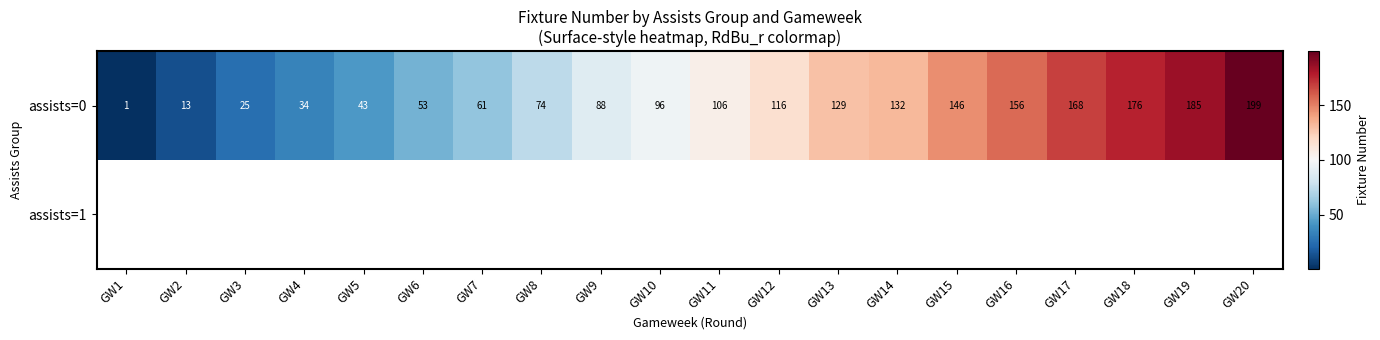

What is the average value of the assists=0 series?

100